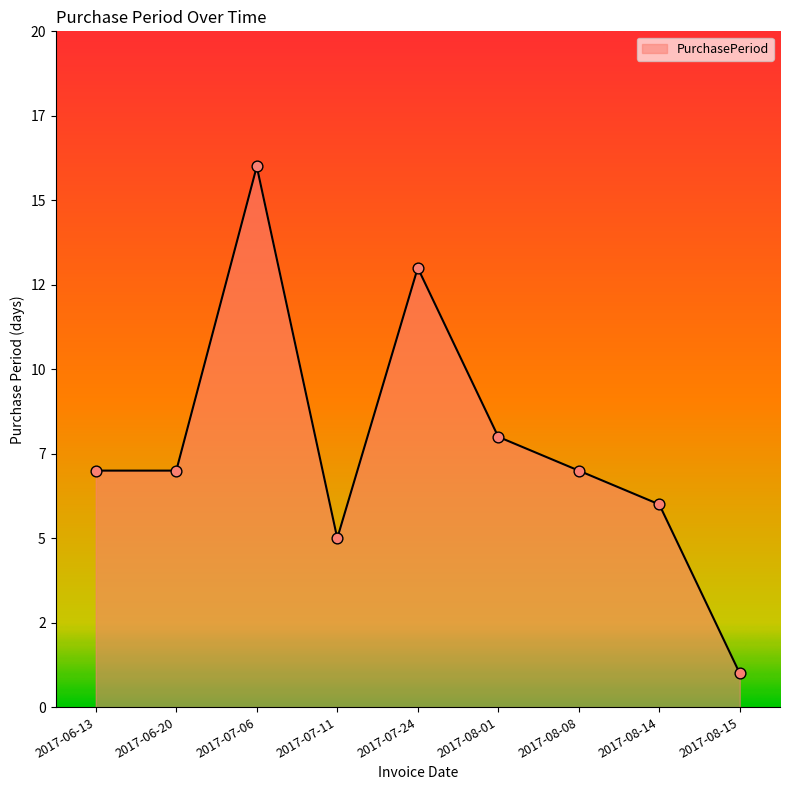

What is the change in value from 2017-08-08 to 2017-08-14?

-1